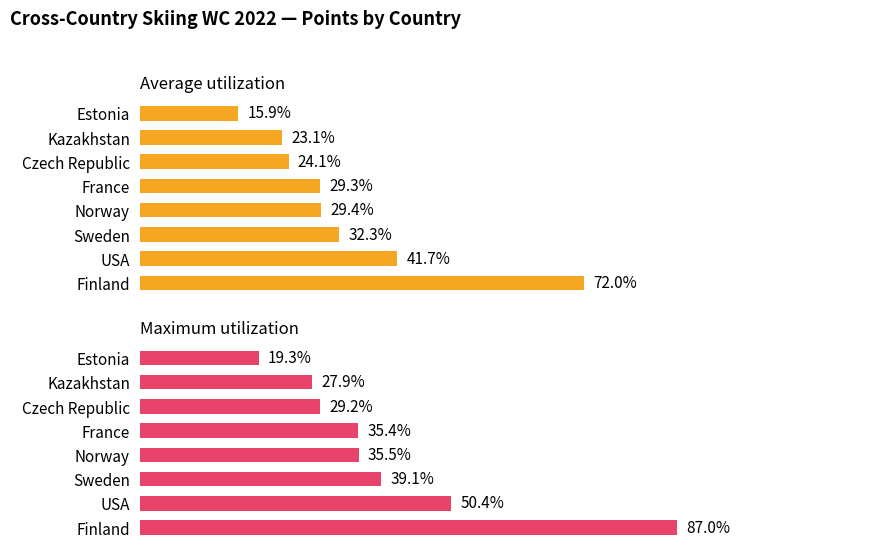

How many bars are there in total?

16